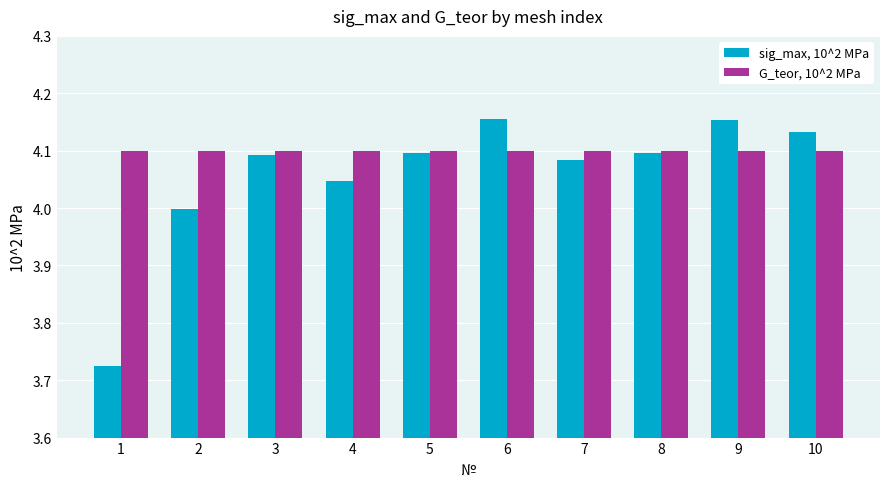

Rank the series by their maximum value, from lowest to highest.

G_teor, 10^2 MPa, sig_max, 10^2 MPa